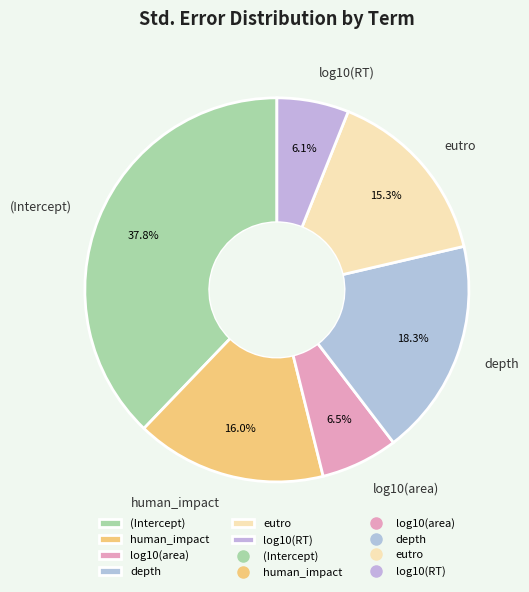

How many slices are in this pie chart?

6